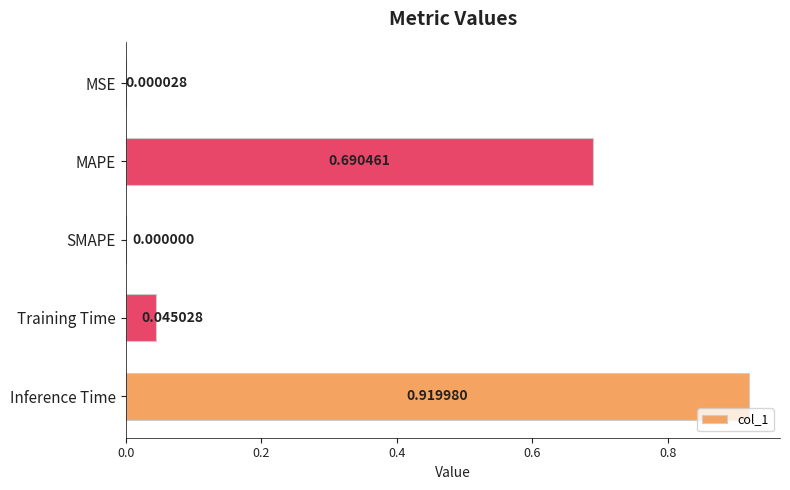

Are the bars grouped side by side (vs. stacked)?

No